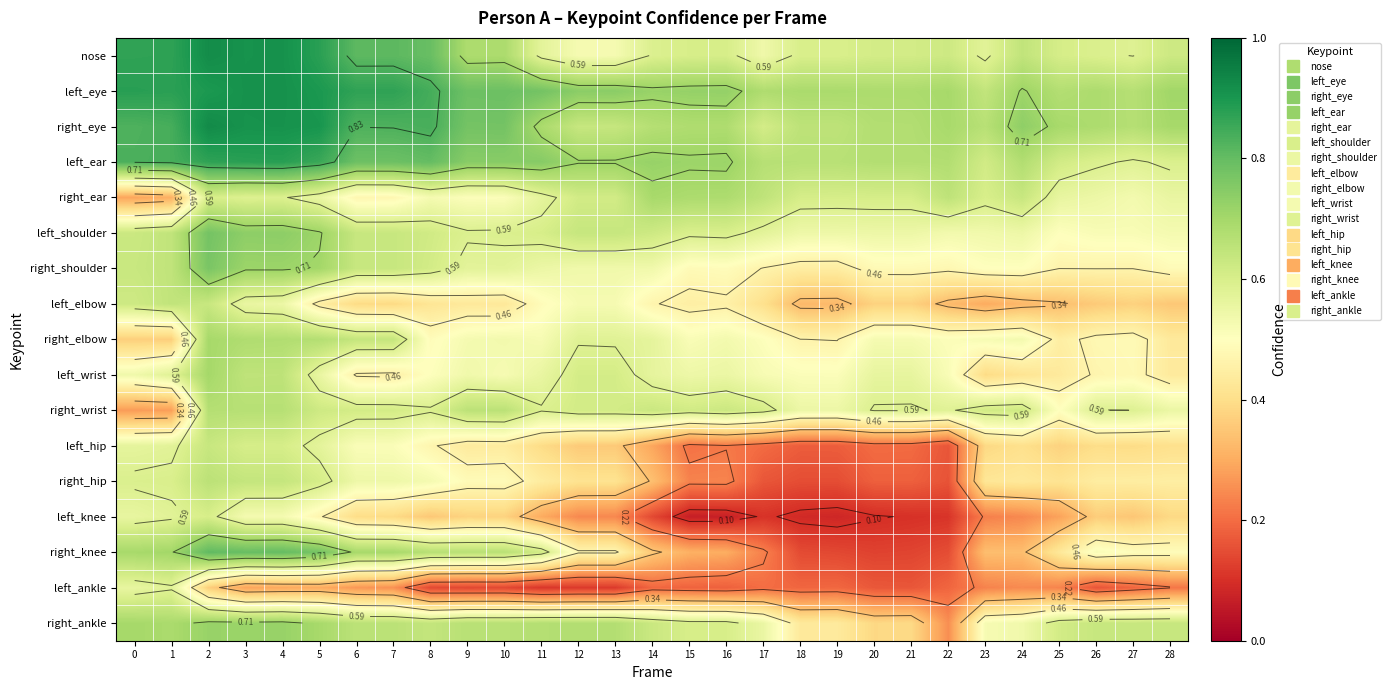

What is the difference between the maximum and minimum values in the right_wrist series?

0.4